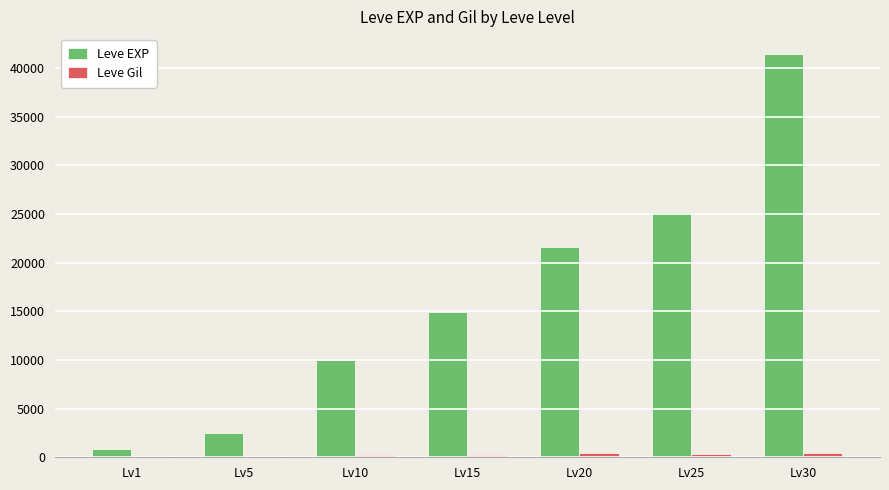

Which series changed the most between Lv1 and Lv20?

Leve EXP